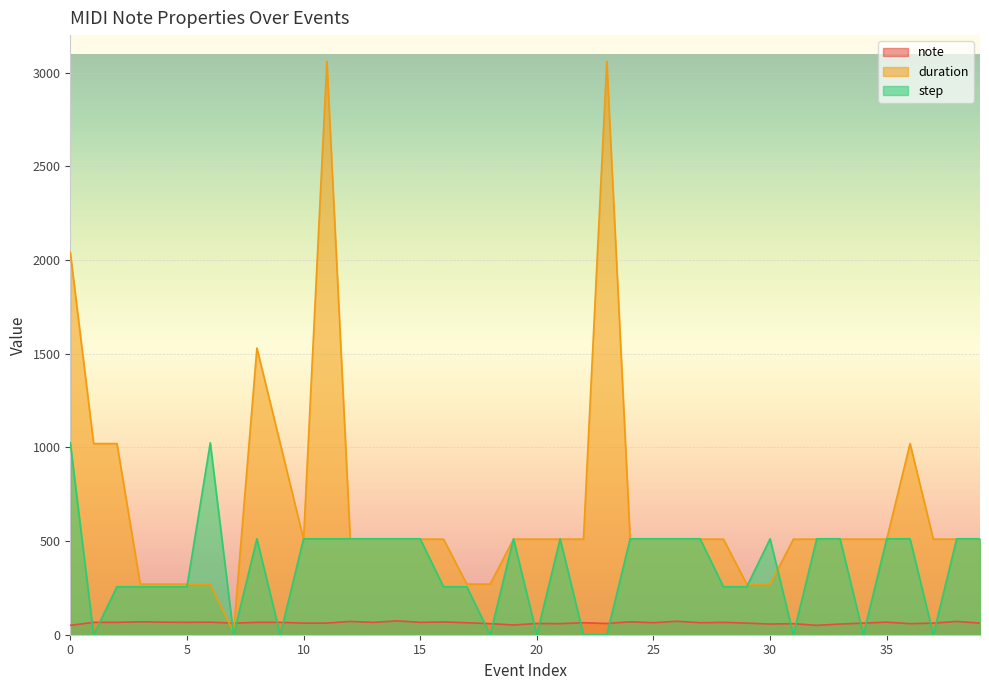

Is it true that step equals 256 at 16?

True